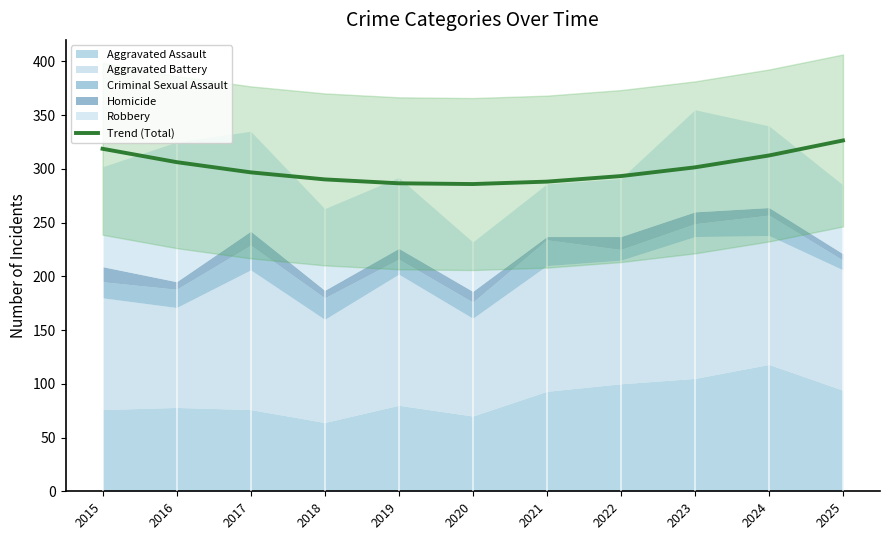

Reading right to left, transcribe all the data shown in this chart.

2025=326.4	2024=312.4	2023=301.4	2022=293.3	2021=288.1	2020=285.9	2019=286.6	2018=290.2	2017=296.8	2016=306.3	2015=318.7